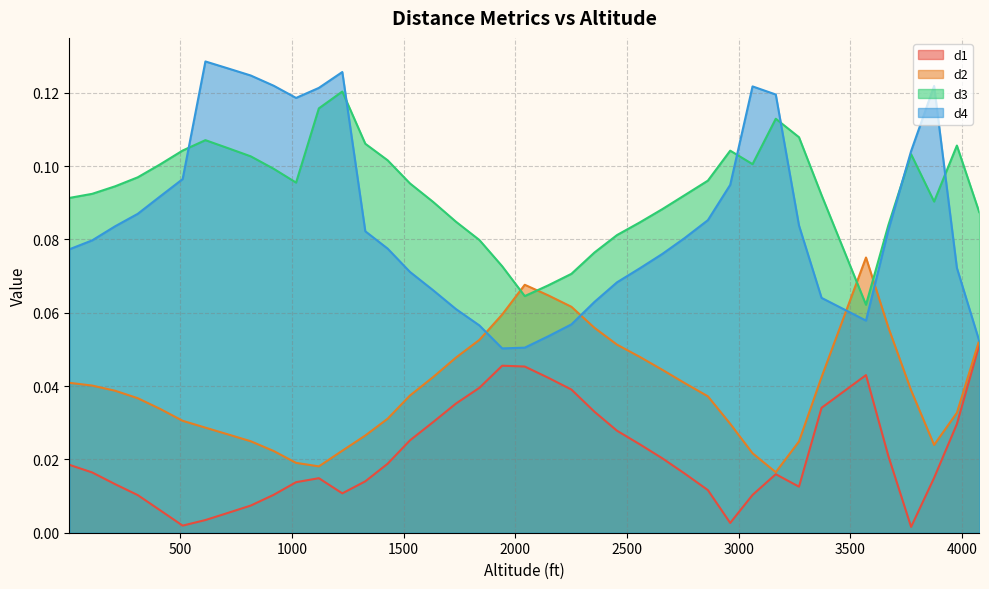

At how many categories does at least one series exceed 0?

40